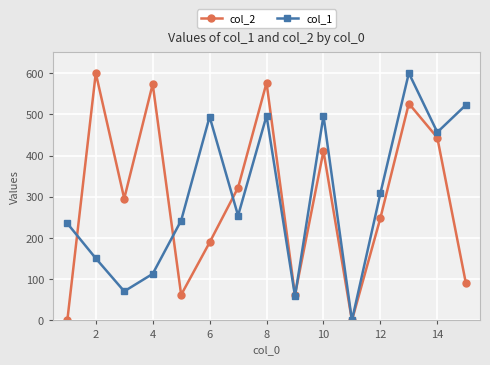

How many lines are shown in the chart?

2